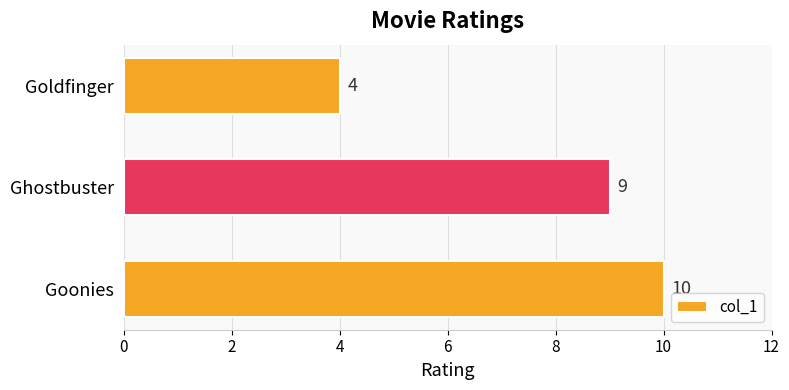

Are the bars horizontal?

Yes